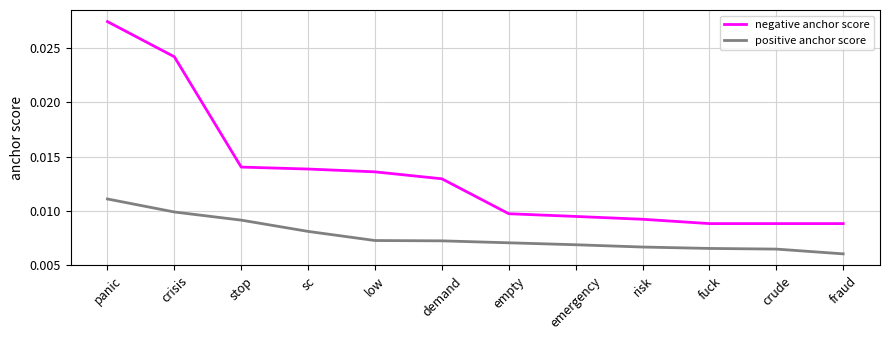

What are all the series names shown in the legend?

negative anchor score, positive anchor score